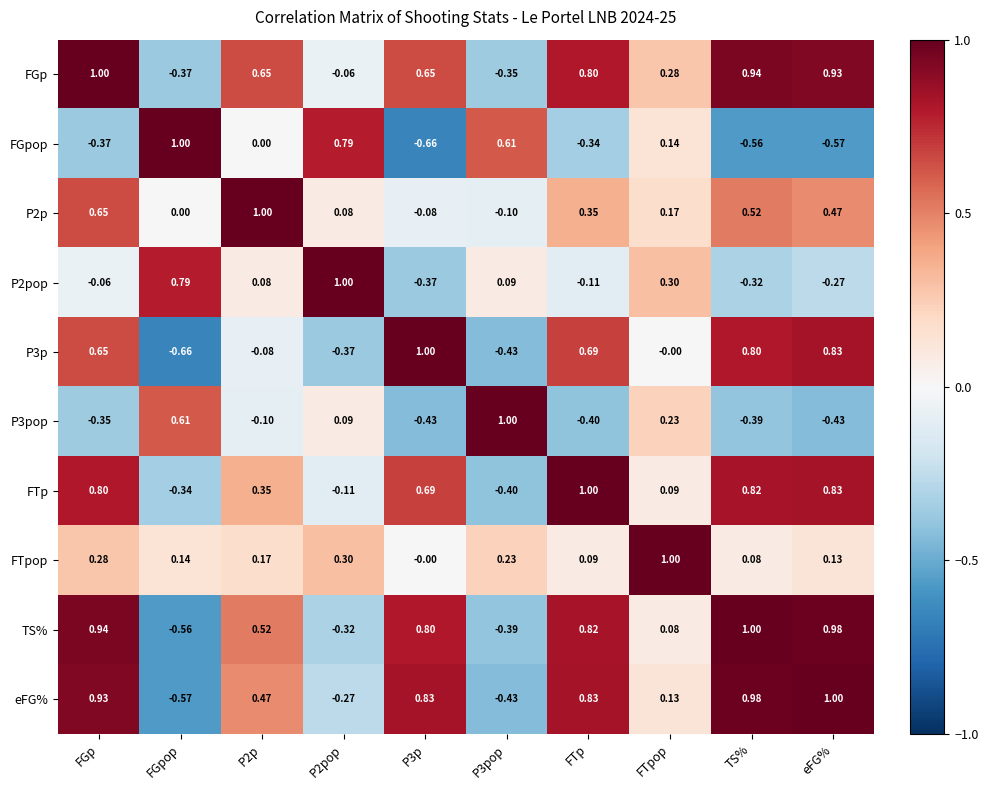

Between P2pop and P3p, which series saw the biggest shift?

FGpop